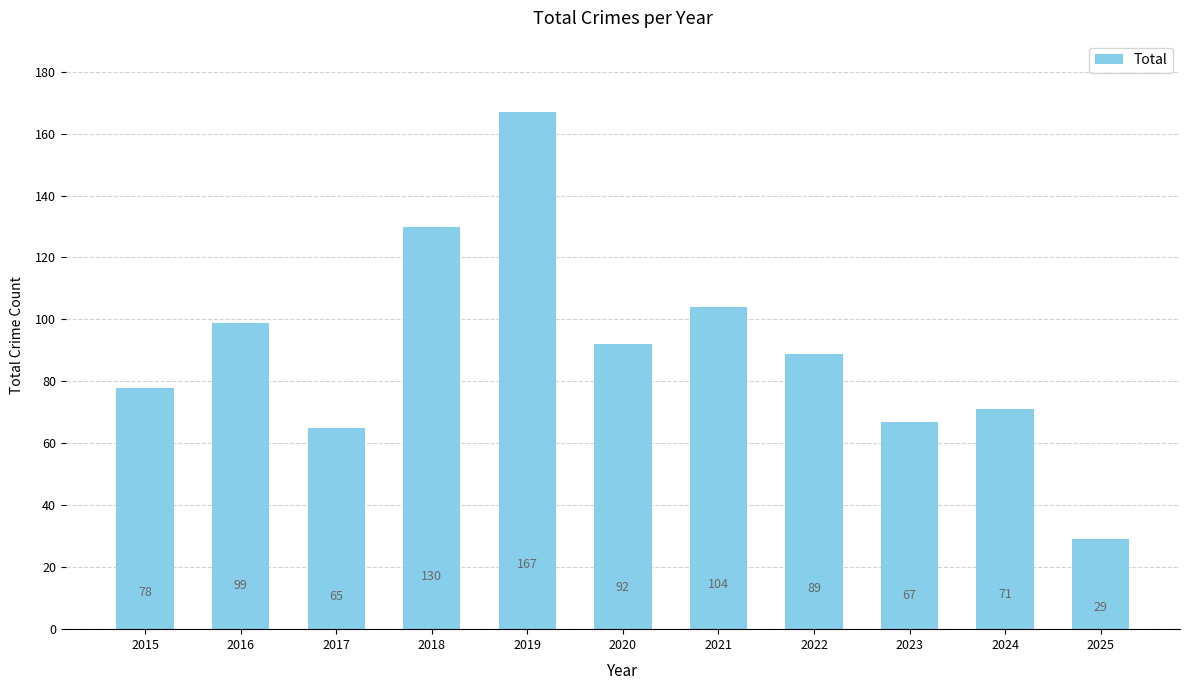

The value at 2019 is 167. True or false?

True